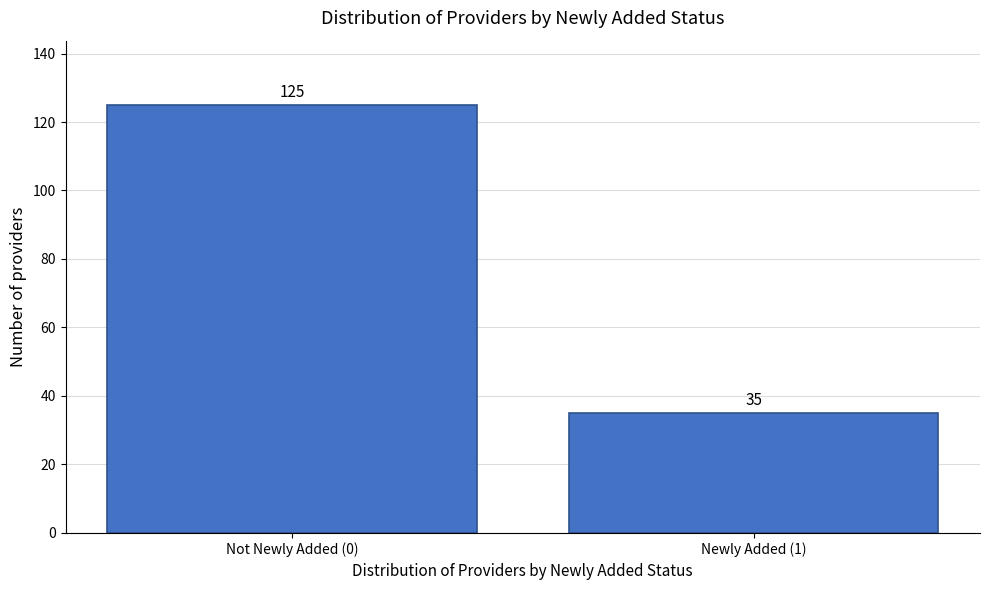

Reading left to right, list all the values displayed in this chart.

Not Newly Added (0)=125	Newly Added (1)=35